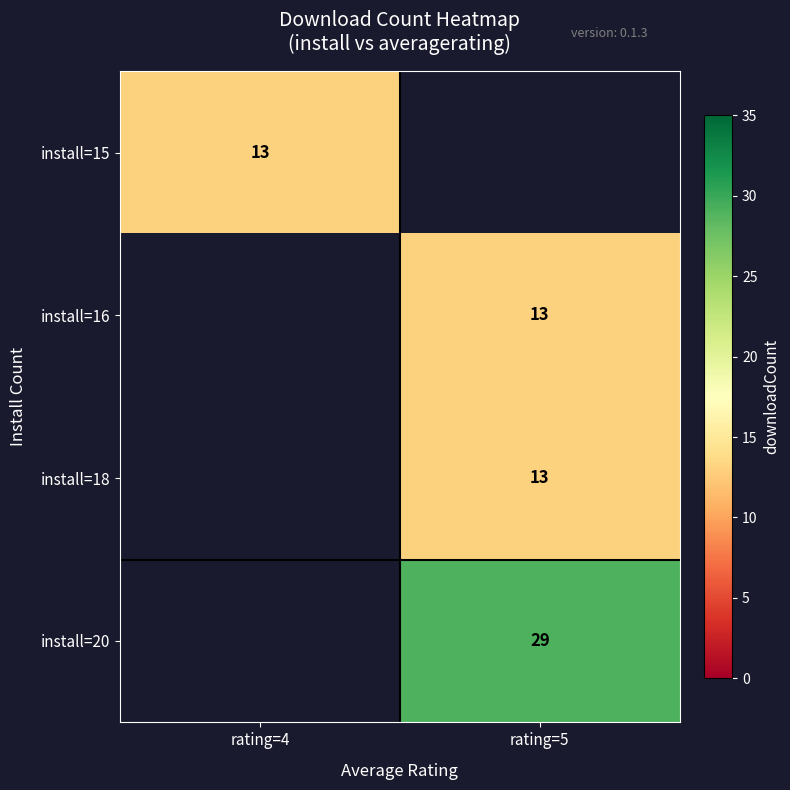

What is the maximum value shown in the chart?

29.0